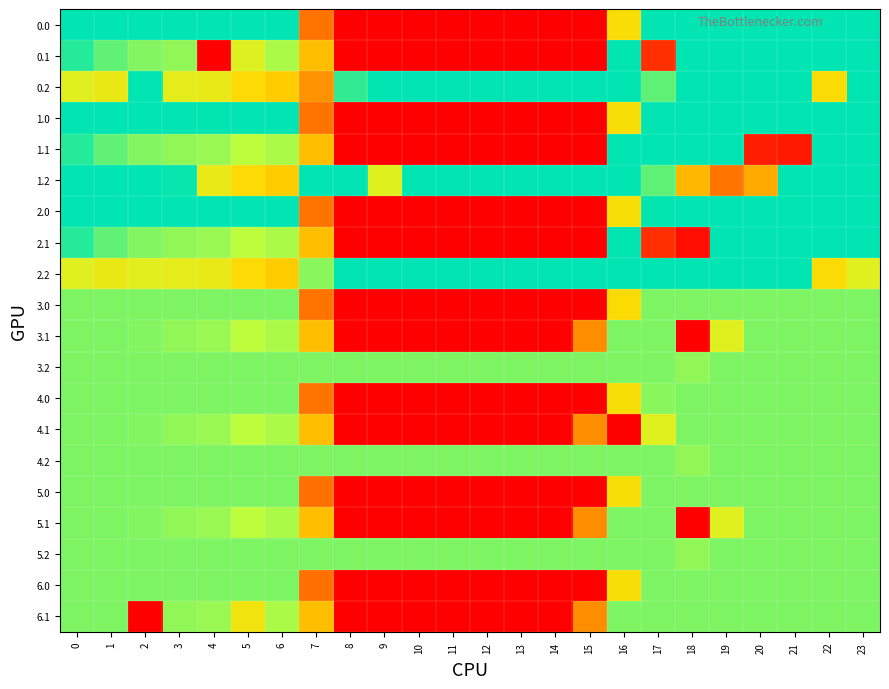

Reading left to right, what are all the values shown in this chart?

0.0: 0=400.0	1=400.0	2=400.0	3=400.0	4=400.0	5=400.0	6=400.0	7=150.1	8=0.0	9=0.0	10=0.0	11=0.0	12=0.0	13=0.0	14=0.0	15=0.0	16=249.3	17=400.0	18=400.0	19=400.0	20=400.0	21=400.0	22=400.0	23=400.0
0.1: 0=384.6	1=361.1	2=347.9	3=342.7	4=0.0	5=292.2	6=332.2	7=217.1	8=0.0	9=0.0	10=0.0	11=0.0	12=0.0	13=0.0	14=0.0	15=0.0	16=400.0	17=88.6	18=400.0	19=400.0	20=400.0	21=400.0	22=400.0	23=399.4
0.2: 0=287.1	1=272.7	2=400.0	3=281.0	4=274.4	5=245.0	6=228.8	7=176.6	8=380.0	9=400.0	10=400.0	11=400.0	12=400.0	13=400.0	14=400.0	15=400.0	16=400.0	17=362.4	18=400.0	19=400.0	20=400.0	21=400.0	22=247.4	23=400.0
1.0: 0=400.0	1=400.0	2=400.0	3=400.0	4=398.5	5=400.0	6=400.0	7=150.1	8=0.0	9=0.0	10=0.0	11=0.0	12=0.0	13=0.0	14=0.0	15=0.0	16=250.9	17=400.0	18=400.0	19=400.0	20=400.0	21=400.0	22=400.0	23=400.0
1.1: 0=384.6	1=361.1	2=347.9	3=342.7	4=339.6	5=325.7	6=332.2	7=217.1	8=0.0	9=0.0	10=0.0	11=0.0	12=0.0	13=0.0	14=0.0	15=0.0	16=400.0	17=400.0	18=400.0	19=400.0	20=61.0	21=54.4	22=400.0	23=399.4
1.2: 0=400.0	1=400.0	2=400.0	3=396.3	4=274.4	5=245.0	6=228.8	7=400.0	8=400.0	9=288.5	10=400.0	11=400.0	12=400.0	13=400.0	14=400.0	15=400.0	16=400.0	17=362.4	18=210.0	19=151.0	20=199.2	21=400.0	22=400.0	23=400.0
2.0: 0=400.0	1=400.0	2=400.0	3=400.0	4=400.0	5=400.0	6=400.0	7=150.1	8=0.0	9=0.0	10=0.0	11=0.0	12=0.0	13=0.0	14=0.0	15=0.0	16=250.9	17=398.5	18=400.0	19=400.0	20=400.0	21=400.0	22=400.0	23=400.0
2.1: 0=384.6	1=361.1	2=347.9	3=342.7	4=339.6	5=325.7	6=332.2	7=217.1	8=0.0	9=0.0	10=0.0	11=0.0	12=0.0	13=0.0	14=0.0	15=0.0	16=399.4	17=88.6	18=27.4	19=400.0	20=400.0	21=400.0	22=400.0	23=399.4
2.2: 0=287.1	1=272.7	2=285.5	3=281.0	4=274.4	5=245.0	6=228.8	7=346.1	8=400.0	9=400.0	10=400.0	11=400.0	12=400.0	13=400.0	14=400.0	15=400.0	16=400.0	17=400.0	18=400.0	19=400.0	20=400.0	21=400.0	22=247.4	23=287.5
3.0: 0=350.0	1=350.0	2=350.0	3=350.0	4=350.0	5=350.0	6=350.0	7=150.1	8=0.0	9=0.0	10=0.0	11=0.0	12=0.0	13=0.0	14=0.0	15=0.0	16=246.9	17=350.0	18=350.0	19=350.0	20=350.0	21=350.0	22=350.0	23=350.0
3.1: 0=350.0	1=350.0	2=347.9	3=342.7	4=339.6	5=325.7	6=332.2	7=217.1	8=0.0	9=0.0	10=0.0	11=0.0	12=0.0	13=0.0	14=0.0	15=173.1	16=350.0	17=350.0	18=0.0	19=287.3	20=350.0	21=350.0	22=350.0	23=350.0
3.2: 0=350.0	1=350.0	2=350.0	3=350.0	4=350.0	5=350.0	6=350.0	7=350.0	8=350.0	9=350.0	10=350.0	11=350.0	12=350.0	13=350.0	14=350.0	15=350.0	16=350.0	17=350.0	18=342.2	19=350.0	20=350.0	21=350.0	22=350.0	23=350.0
4.0: 0=350.0	1=350.0	2=350.0	3=350.0	4=350.0	5=350.0	6=350.0	7=150.1	8=0.0	9=0.0	10=0.0	11=0.0	12=0.0	13=0.0	14=0.0	15=0.0	16=250.9	17=346.0	18=350.0	19=350.0	20=350.0	21=350.0	22=350.0	23=350.0
4.1: 0=350.0	1=350.0	2=347.9	3=342.7	4=339.6	5=325.7	6=332.2	7=217.1	8=0.0	9=0.0	10=0.0	11=0.0	12=0.0	13=0.0	14=0.0	15=173.1	16=0.0	17=287.3	18=350.0	19=350.0	20=350.0	21=350.0	22=350.0	23=350.0
4.2: 0=350.0	1=350.0	2=350.0	3=350.0	4=350.0	5=350.0	6=350.0	7=350.0	8=350.0	9=350.0	10=350.0	11=350.0	12=350.0	13=350.0	14=350.0	15=350.0	16=350.0	17=350.0	18=342.2	19=350.0	20=350.0	21=350.0	22=350.0	23=350.0
5.0: 0=350.0	1=350.0	2=350.0	3=350.0	4=350.0	5=350.0	6=350.0	7=146.1	8=0.0	9=0.0	10=0.0	11=0.0	12=0.0	13=0.0	14=0.0	15=0.0	16=250.9	17=350.0	18=350.0	19=350.0	20=350.0	21=350.0	22=350.0	23=350.0
5.1: 0=350.0	1=350.0	2=347.9	3=342.7	4=339.6	5=325.7	6=332.2	7=217.1	8=0.0	9=0.0	10=0.0	11=0.0	12=0.0	13=0.0	14=0.0	15=173.1	16=350.0	17=350.0	18=0.0	19=287.3	20=350.0	21=350.0	22=350.0	23=350.0
5.2: 0=350.0	1=350.0	2=350.0	3=350.0	4=350.0	5=350.0	6=350.0	7=350.0	8=350.0	9=350.0	10=350.0	11=350.0	12=350.0	13=350.0	14=350.0	15=350.0	16=350.0	17=350.0	18=342.2	19=350.0	20=350.0	21=350.0	22=350.0	23=350.0
6.0: 0=350.0	1=350.0	2=350.0	3=350.0	4=350.0	5=350.0	6=350.0	7=146.1	8=0.0	9=0.0	10=0.0	11=0.0	12=0.0	13=0.0	14=0.0	15=0.0	16=250.9	17=350.0	18=350.0	19=350.0	20=350.0	21=350.0	22=350.0	23=350.0
6.1: 0=350.0	1=350.0	2=0.0	3=342.7	4=339.6	5=261.0	6=332.2	7=217.1	8=0.0	9=0.0	10=0.0	11=0.0	12=0.0	13=0.0	14=0.0	15=173.1	16=350.0	17=350.0	18=350.0	19=350.0	20=350.0	21=350.0	22=350.0	23=350.0